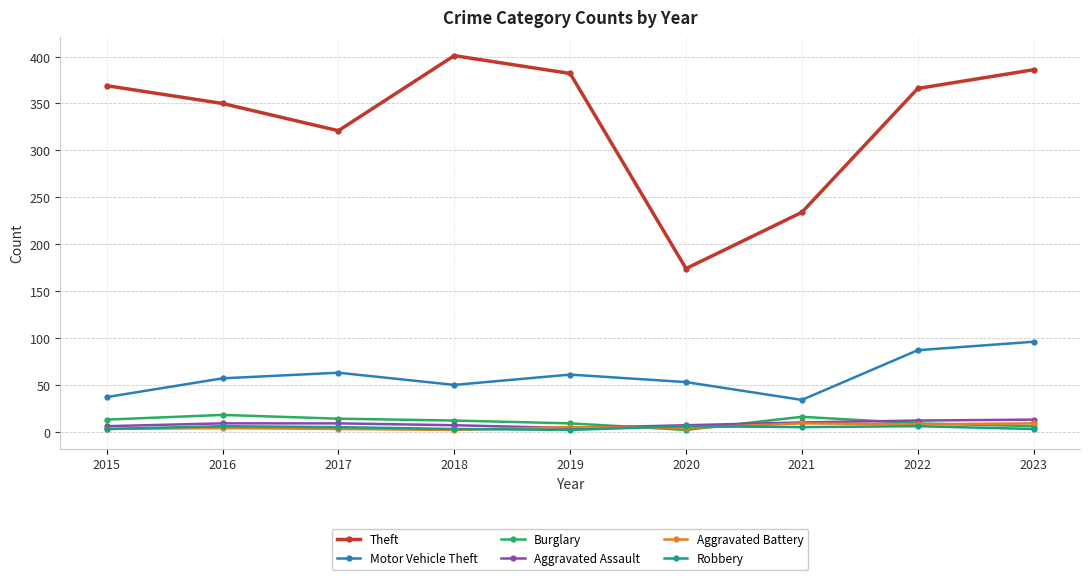

What is the spread (max minus min) of values at 2017?

318